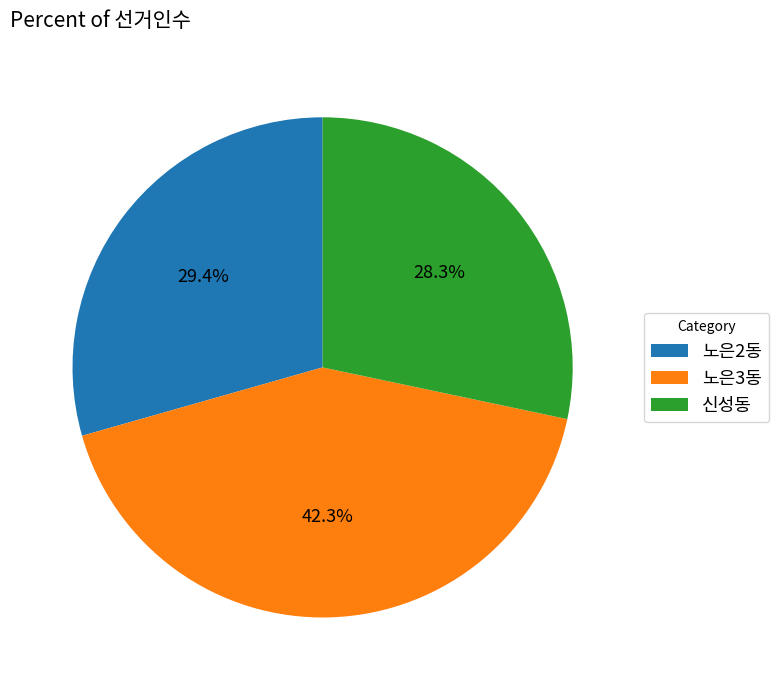

Which slice is the smallest?

신성동